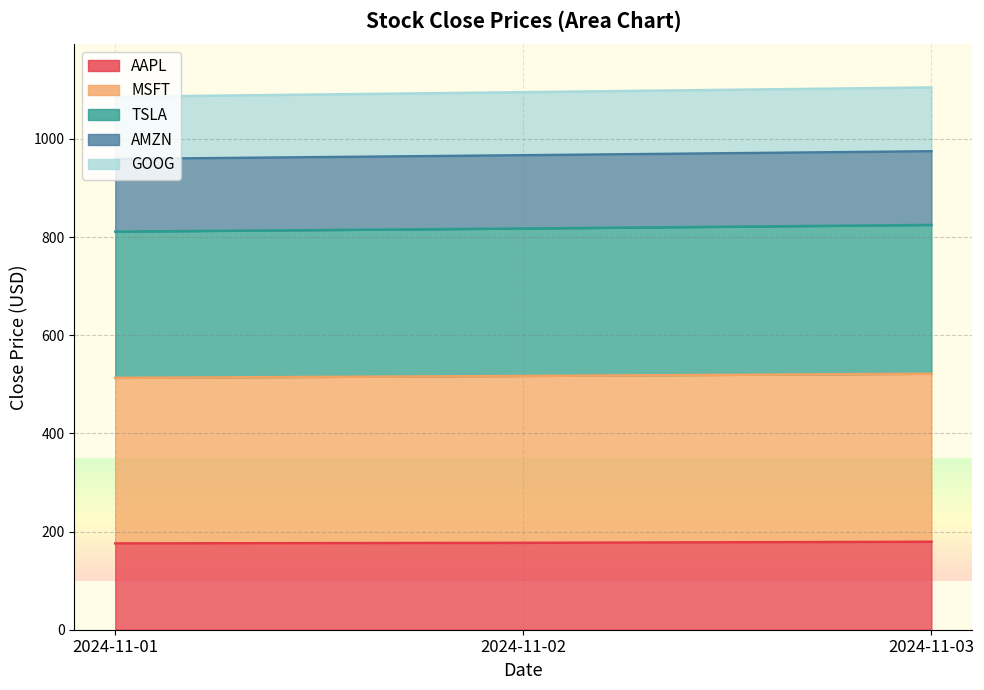

How many series are shown in this chart?

5